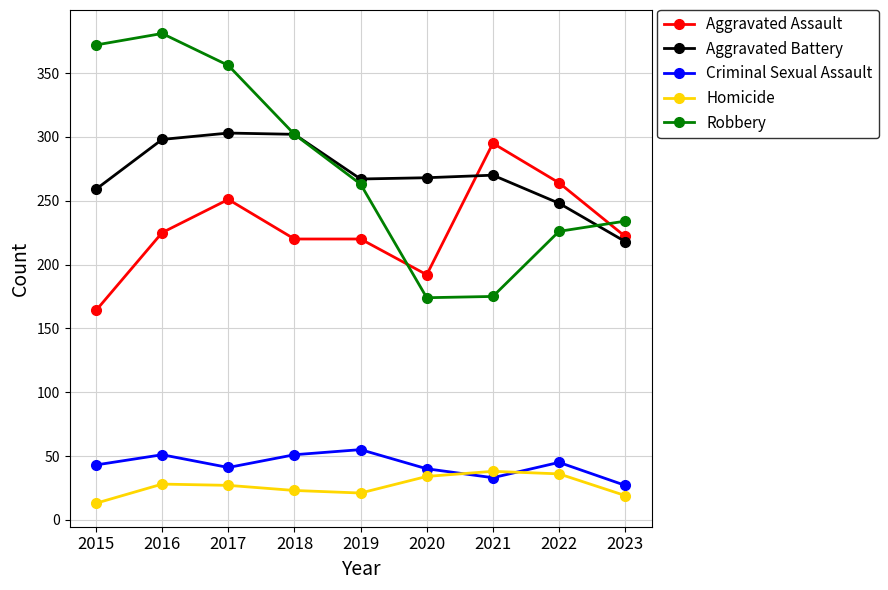

How many lines are shown in the chart?

5